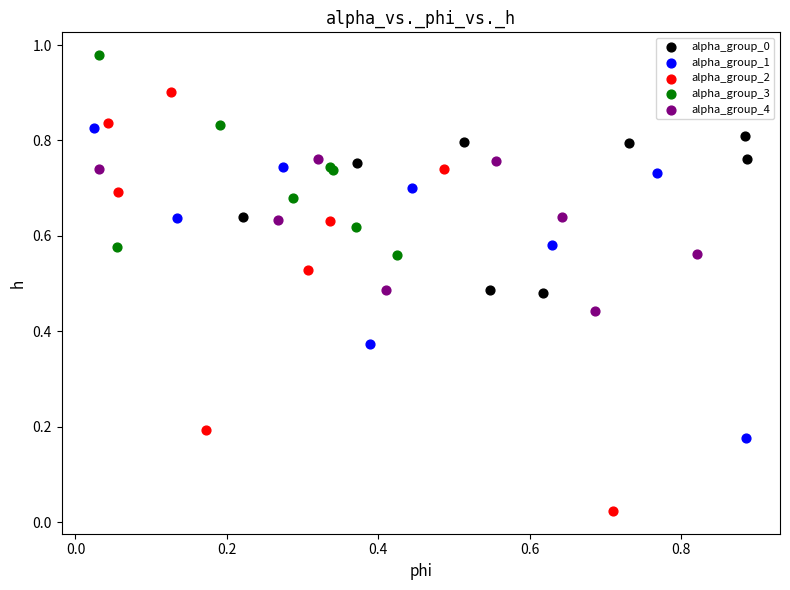

Which series has the largest Y range (max minus min)?

alpha_group_2